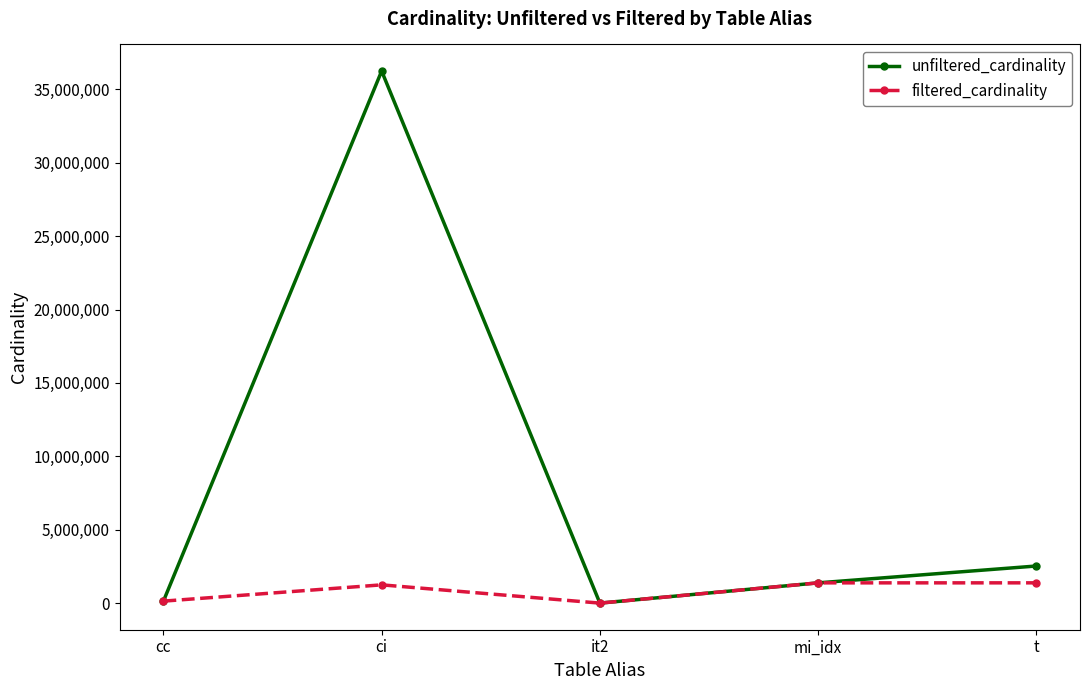

Which series has the largest total across all categories?

unfiltered_cardinality